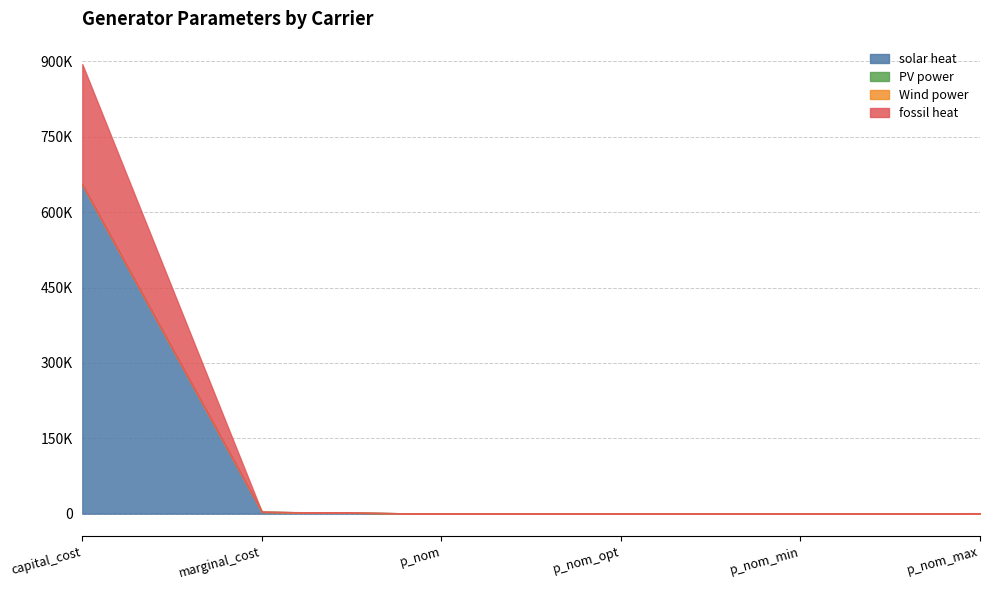

What is the label of the 4th point from the right?

p_nom